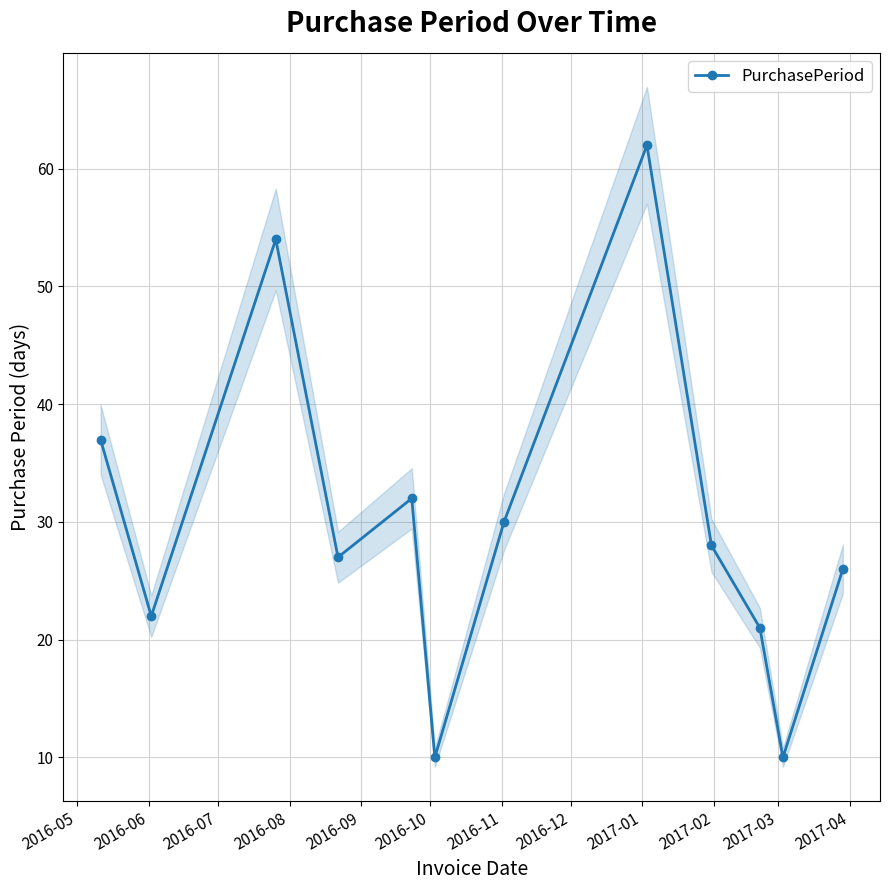

In PurchasePeriod, how many points are lower than both neighbors (excluding endpoints)?

4